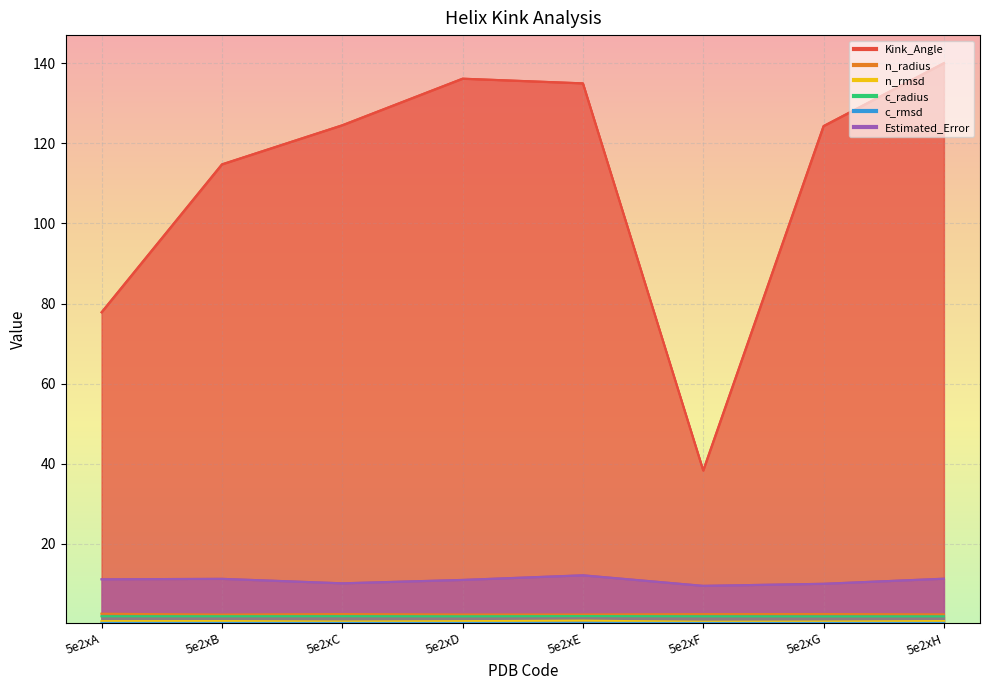

True or false: Kink_Angle has more than 1 interior local peaks.

False